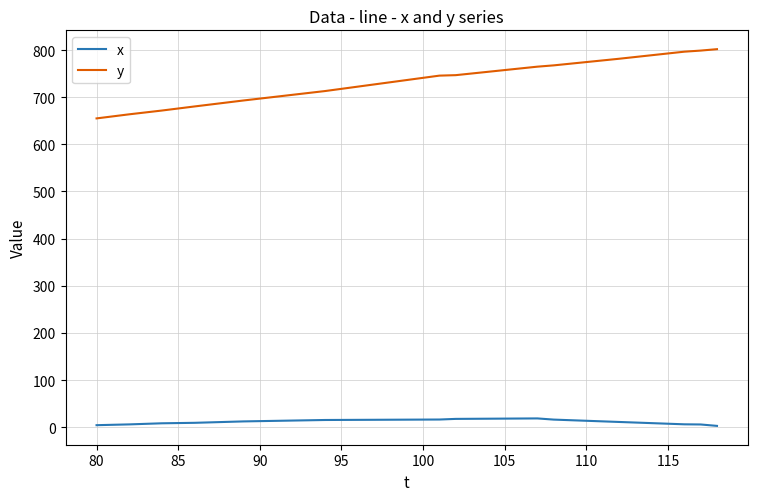

What is the maximum value shown in the chart?

801.9